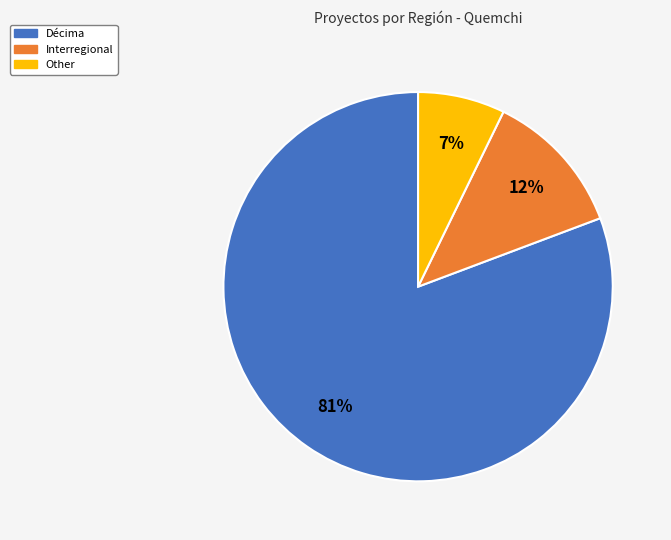

Rank the categories by value from lowest to highest.

Other, Interregional, Décima